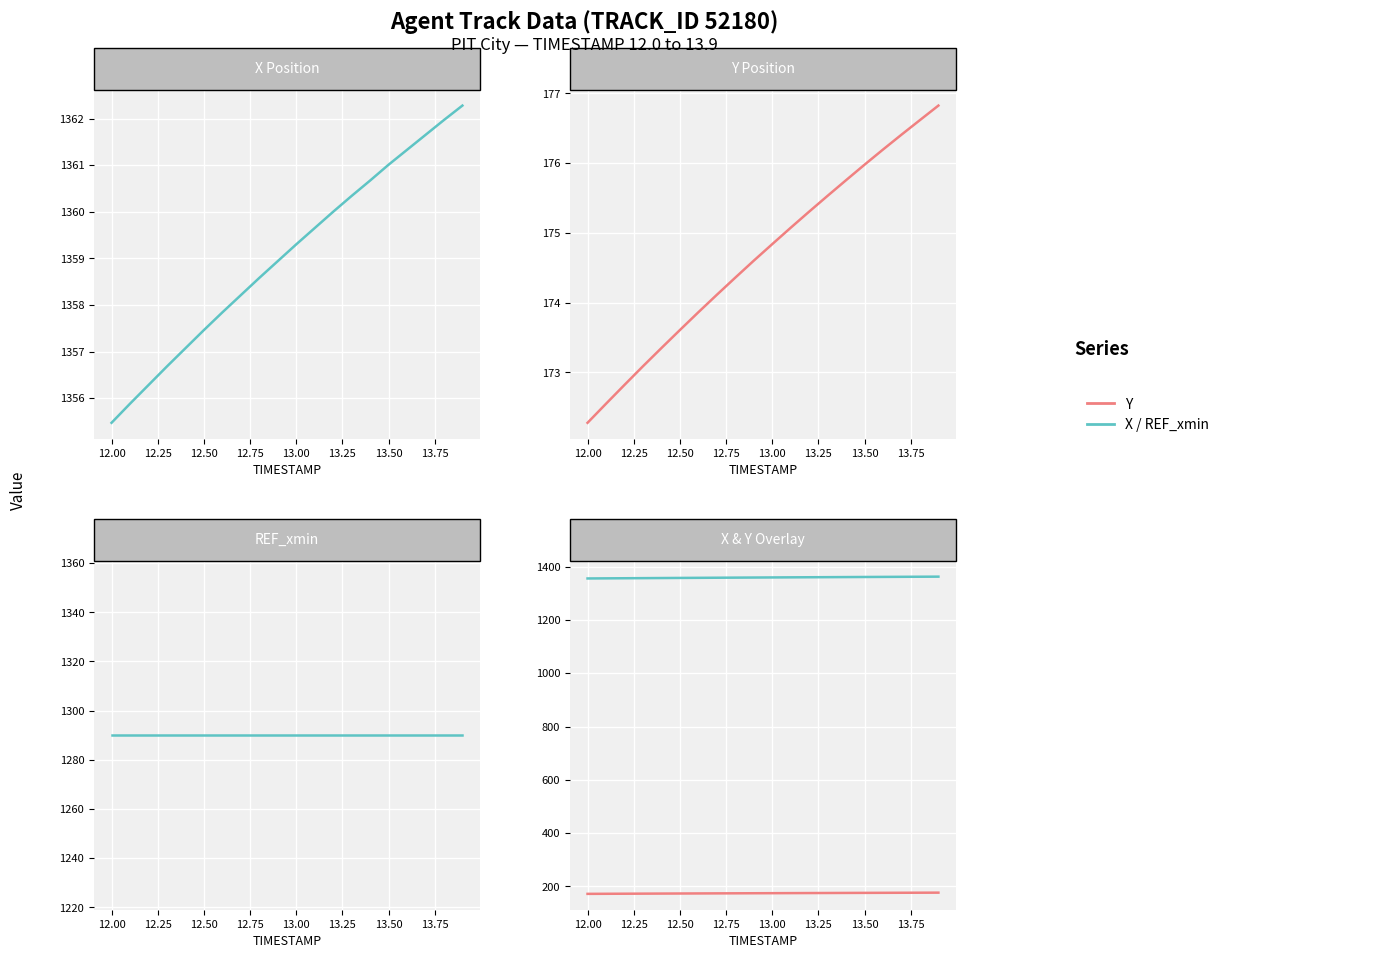

What is the sum of all REF_xmin values?

25800.0